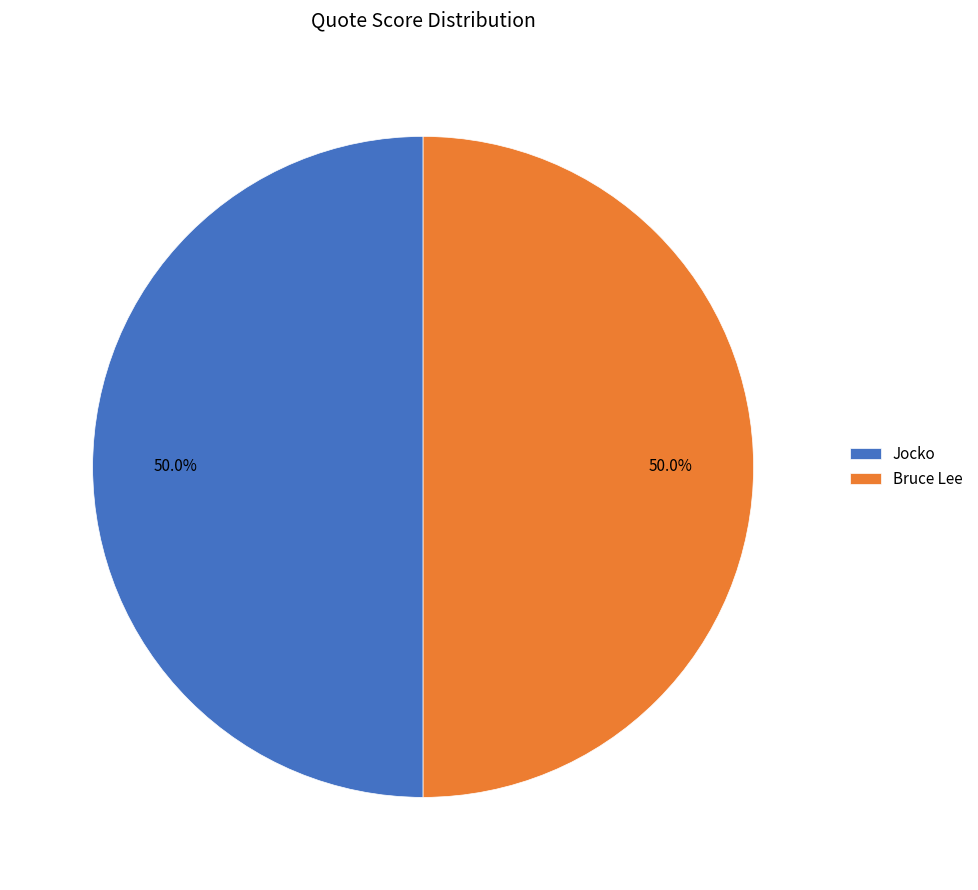

What is the ratio of the value at Bruce Lee to the value at Jocko?

1.0